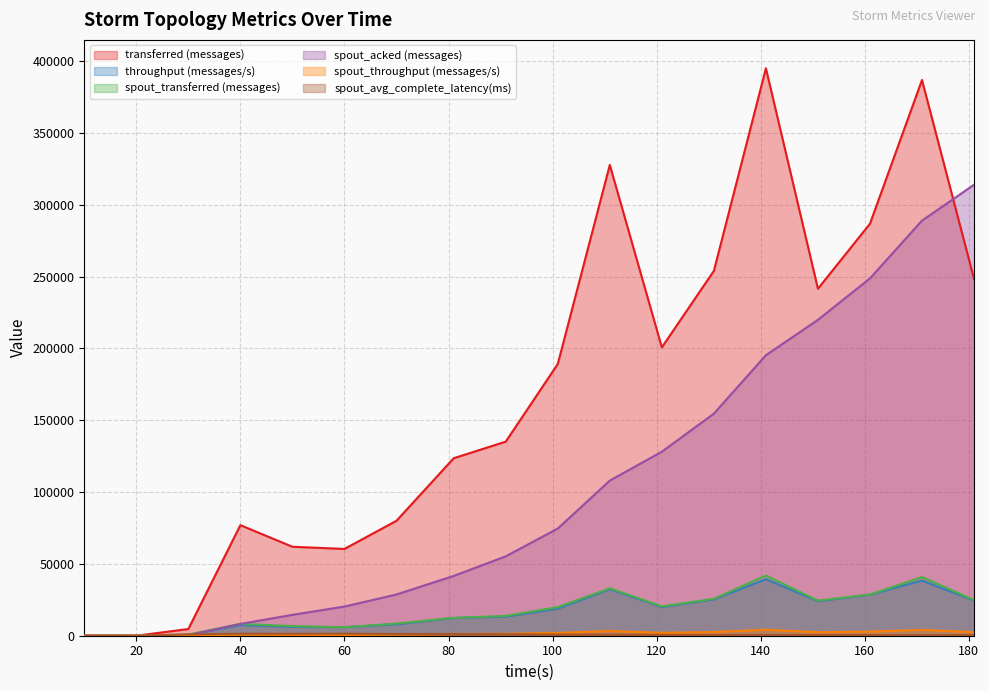

At which category does spout_avg_complete_latency(ms) reach its first local peak?

40